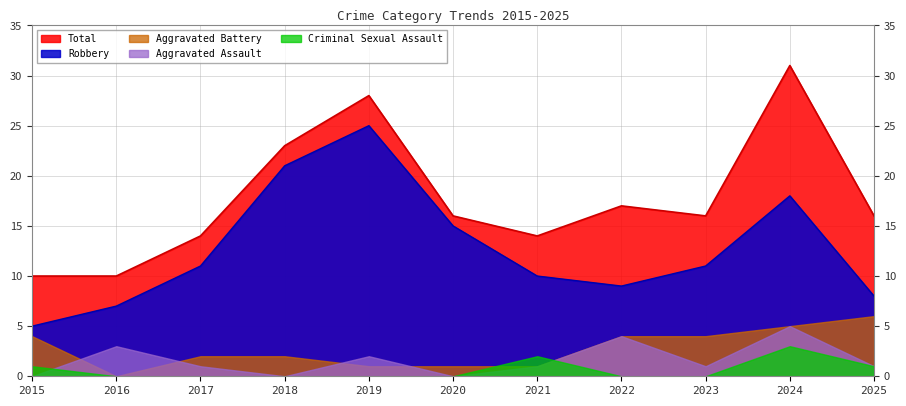

What is the spread (max minus min) of values at 2018?

23